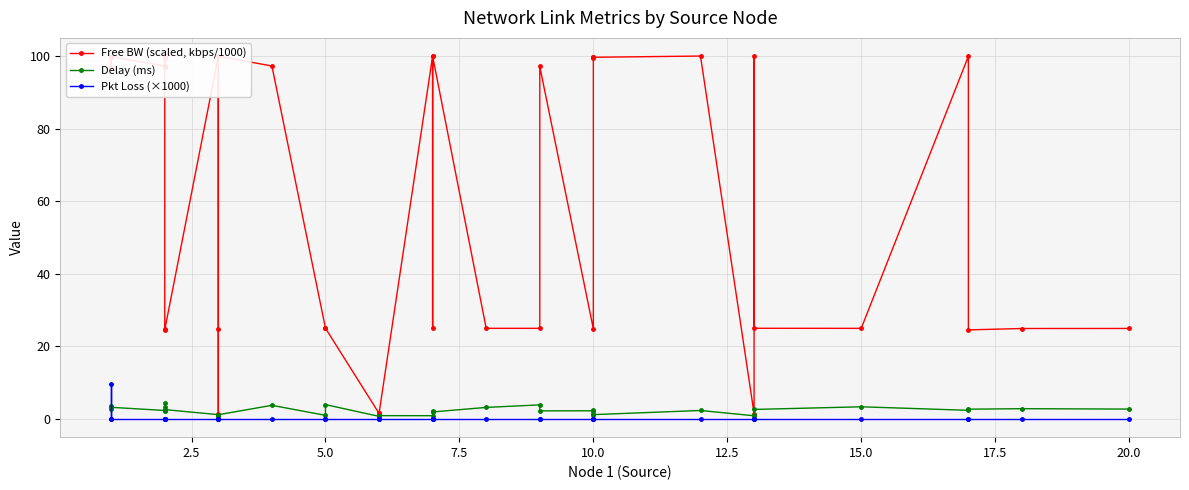

Is the value of Pkt Loss (×1000) at 7.5 greater than the value of Delay (ms) at 31?

No